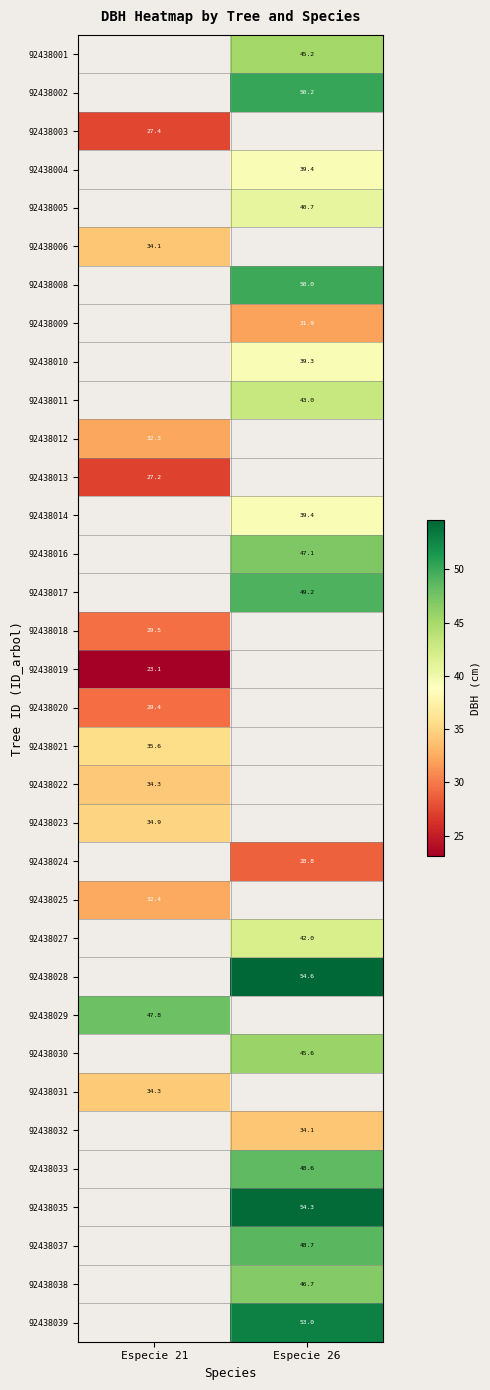

How many data points in 92438001 are above 45?

1